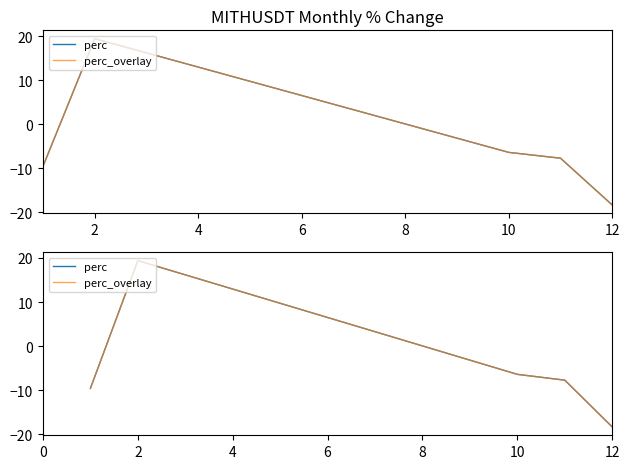

True or false: perc_overlay and perc cross at least once.

False